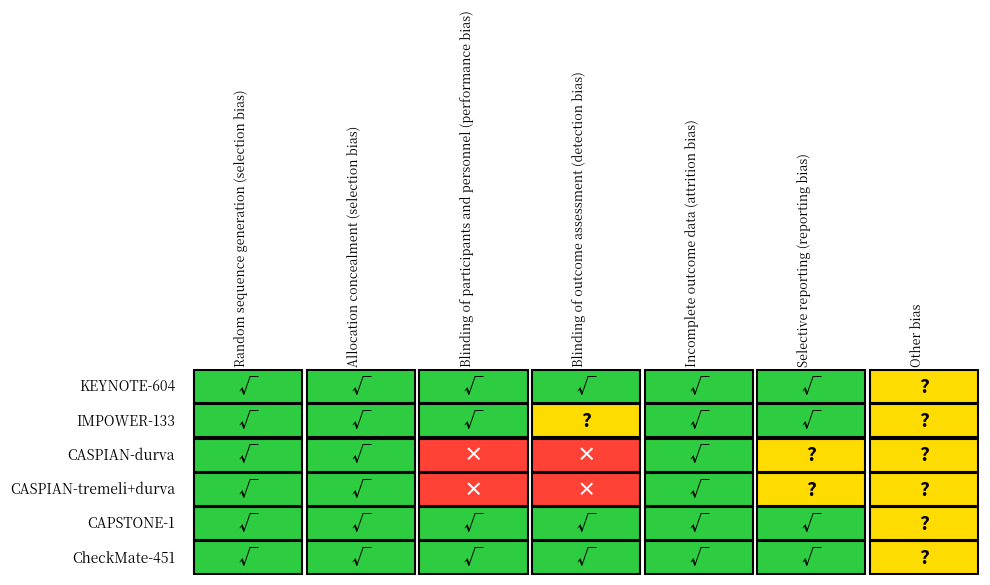

At which label is KEYNOTE-604 closest to 0?

6